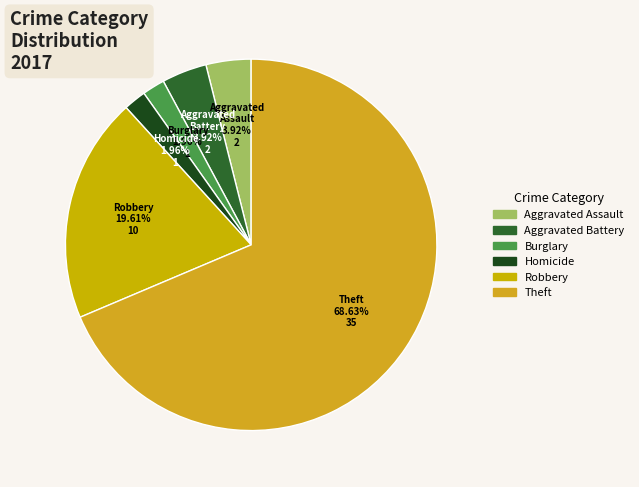

Count the number of slices in the pie.

6